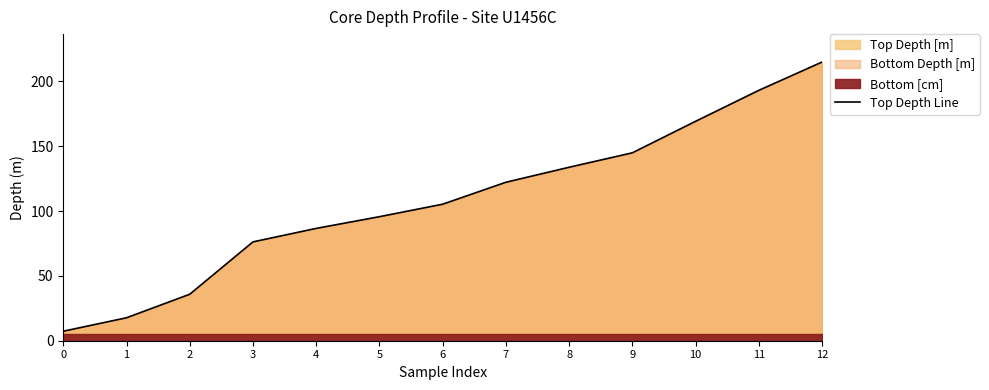

What is the value of the 7th point from the left?

105.3